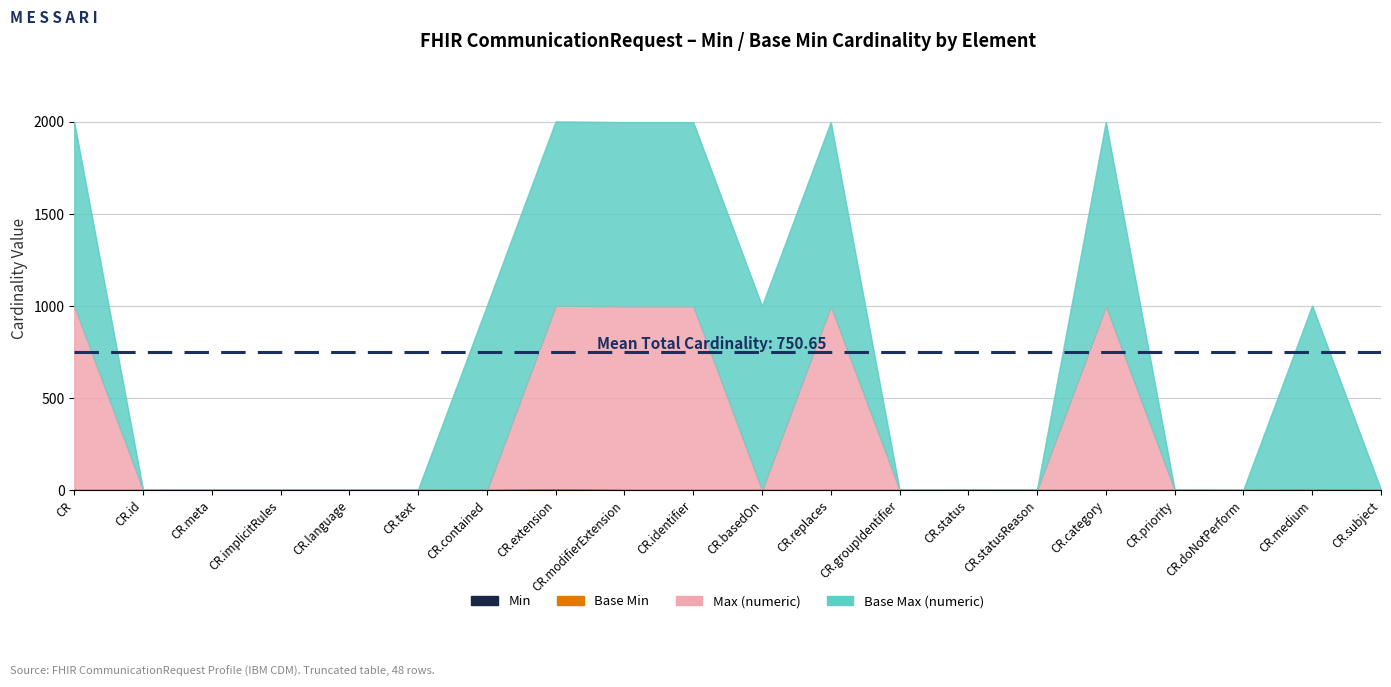

At which label does Max (numeric) reach its minimum?

CR.contained